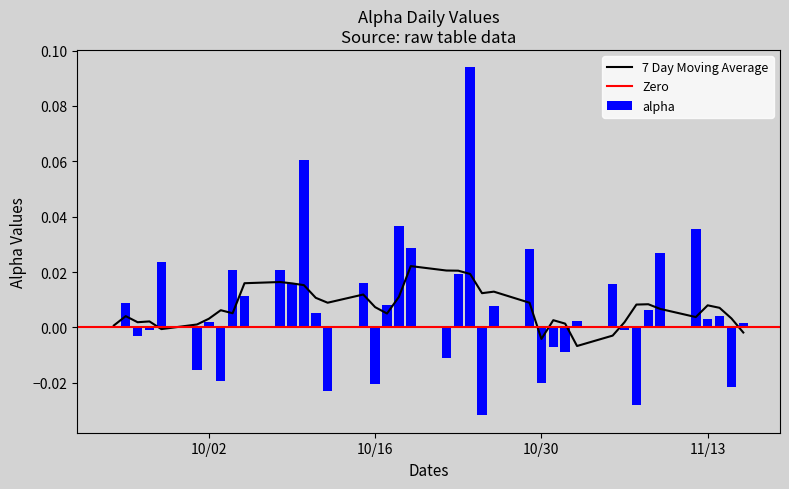

What is the sum of all values?

0.3